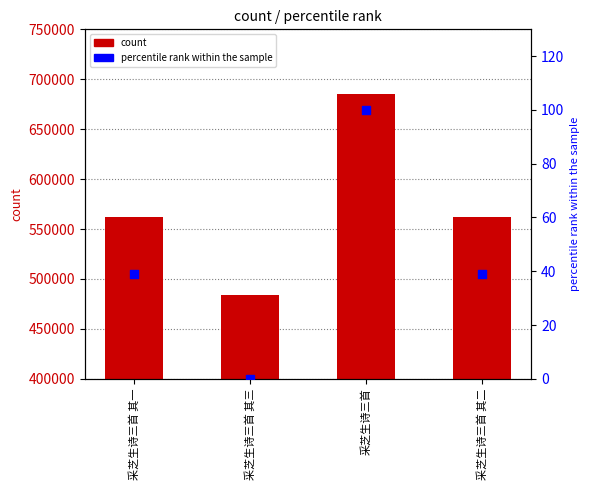

At how many categories does at least one series exceed 517248?

3